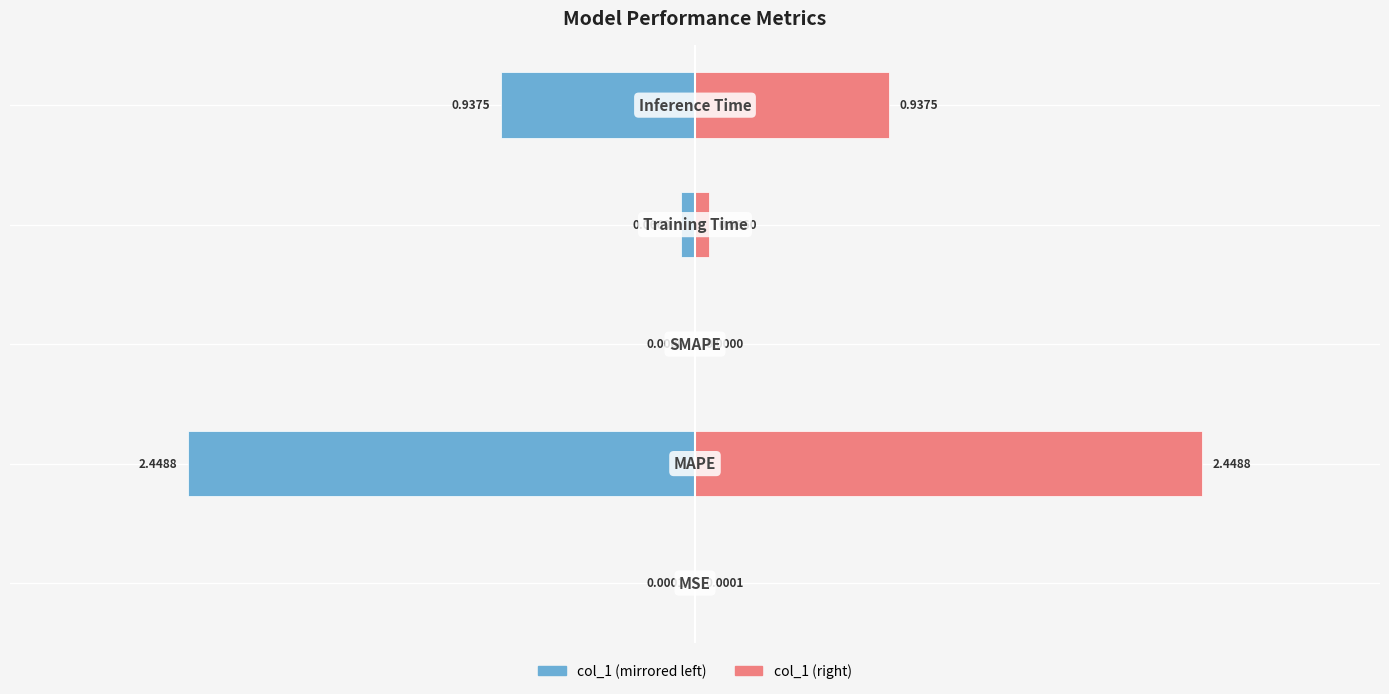

Which series has the largest range (max minus min)?

col_1 (left)